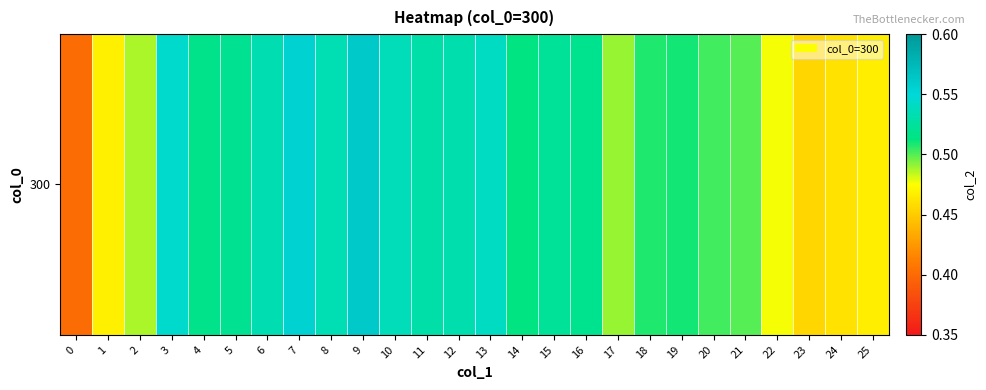

Count the number of categories in the chart.

26